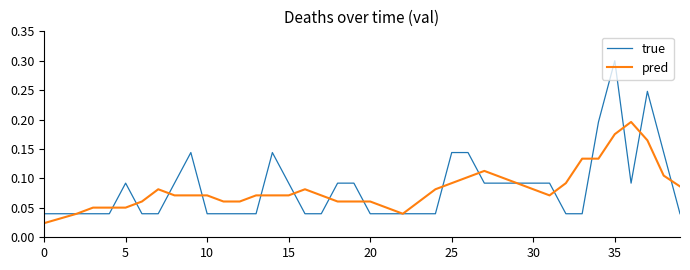

At how many categories does at least one series exceed 0?

40